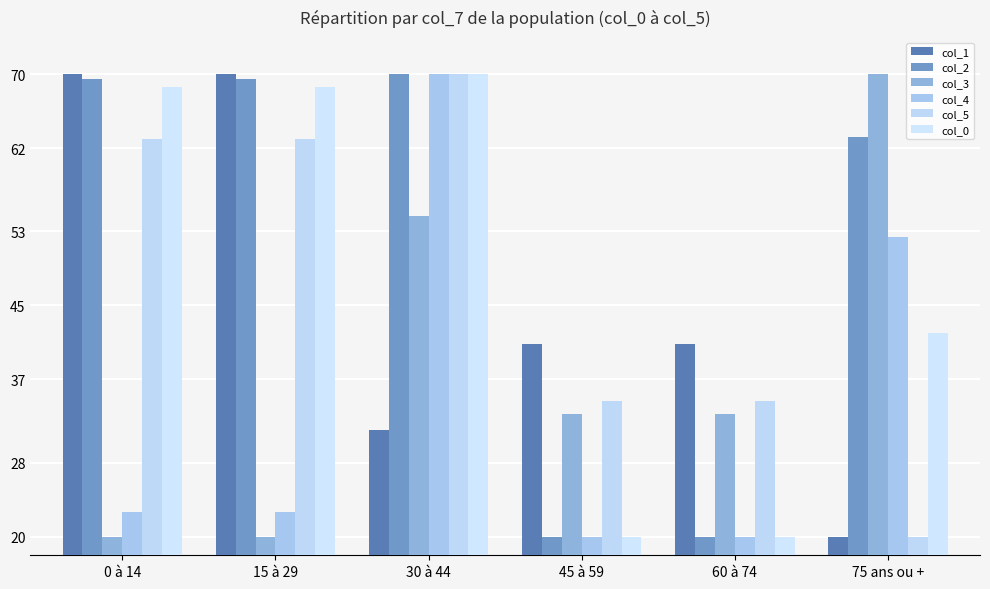

Rank the series at 0 à 14 from highest to lowest value.

col_1, col_2, col_0, col_5, col_4, col_3